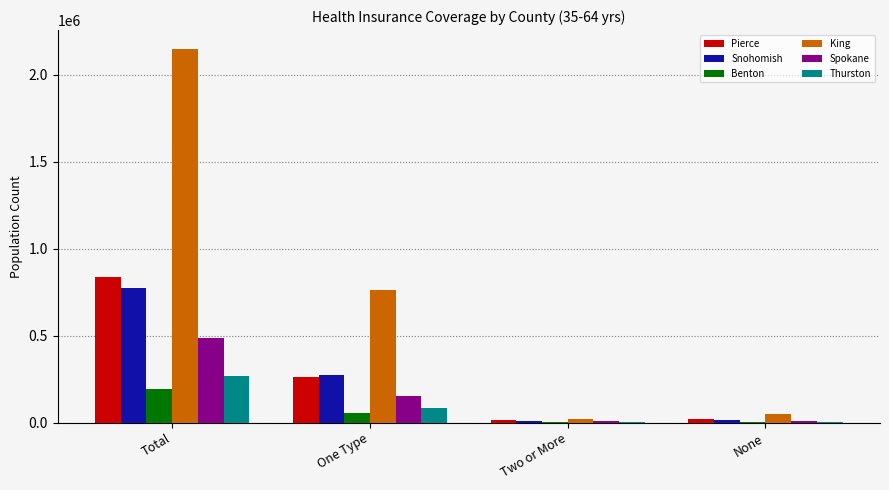

Which series has the largest total across all categories?

King